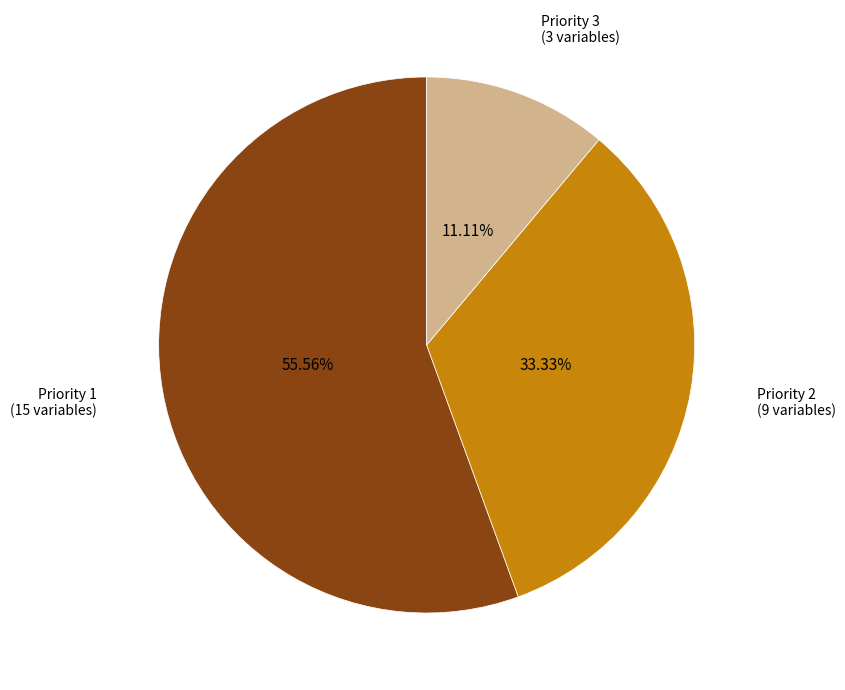

Is Priority 2 the majority of the pie?

No